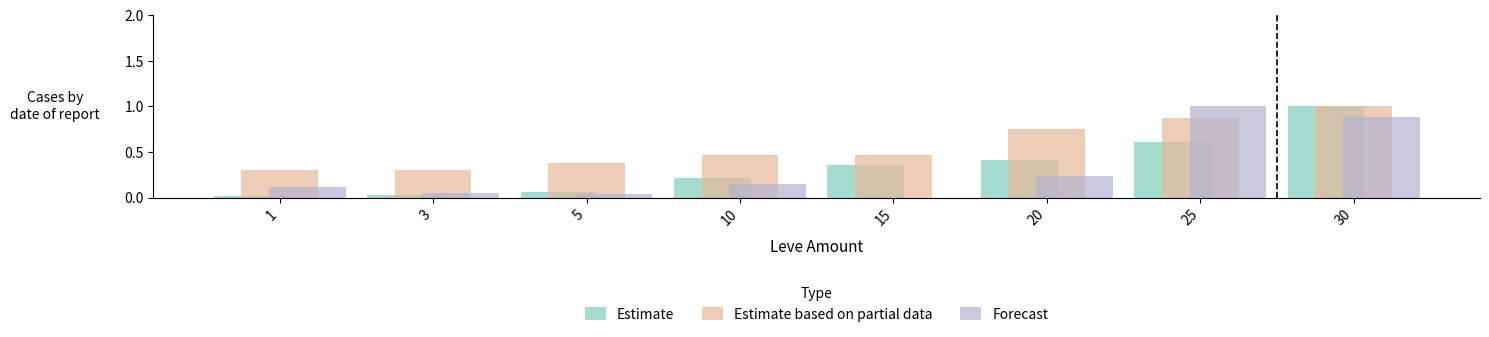

At which category is the sum across all series the highest?

30